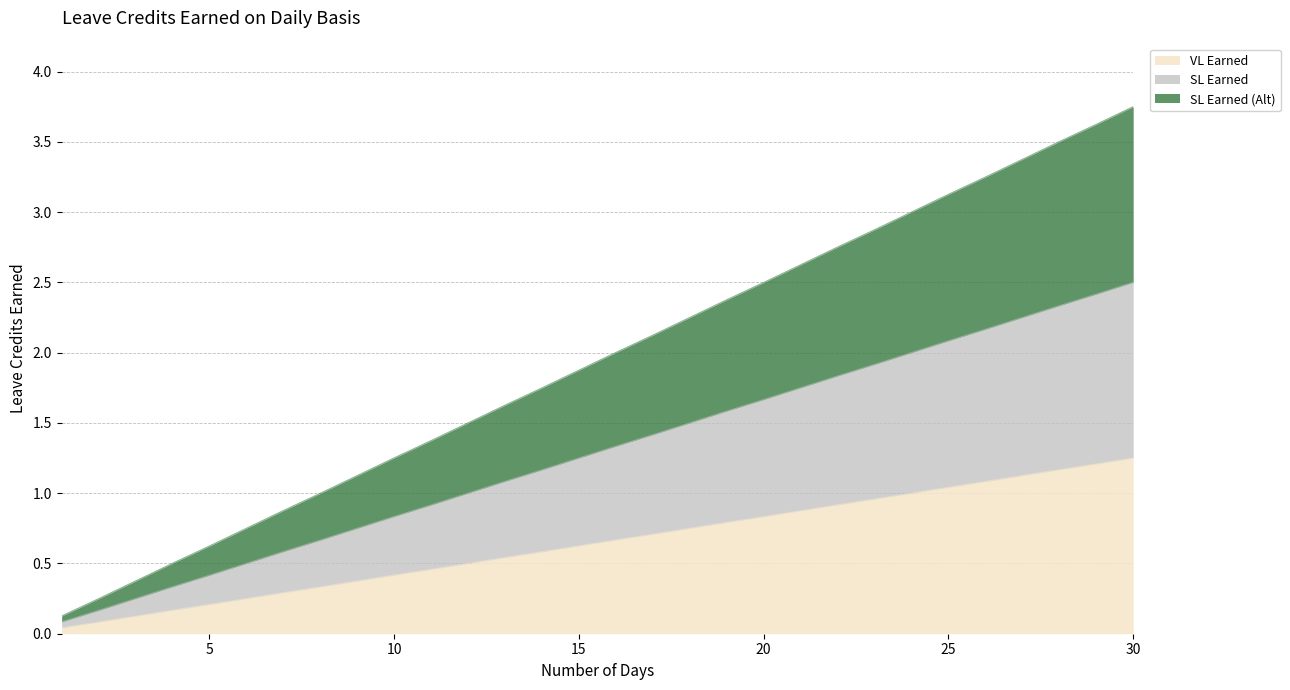

How many lines are shown in the chart?

3